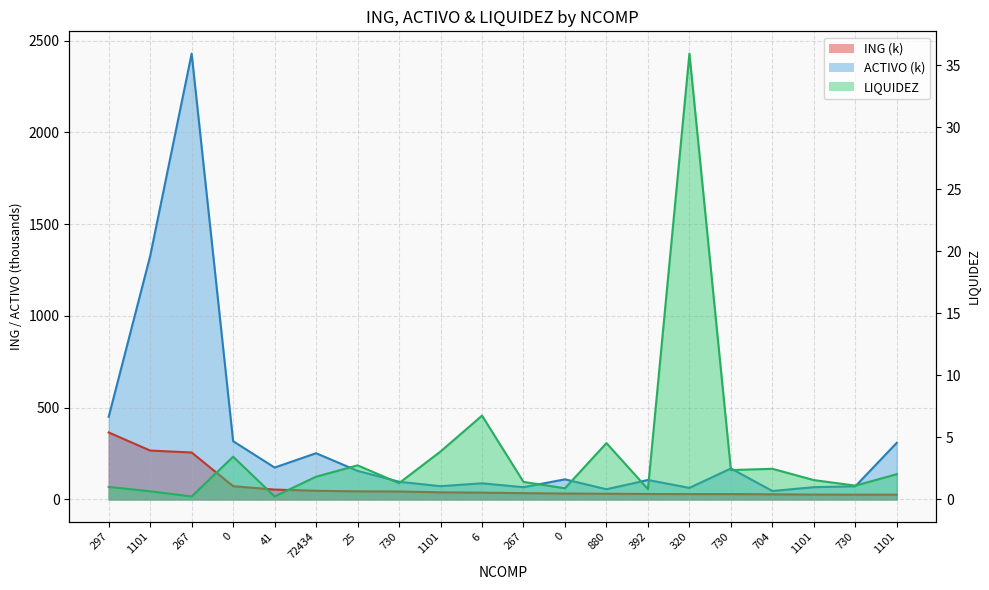

At which label does ACTIVO first exceed 109?

297